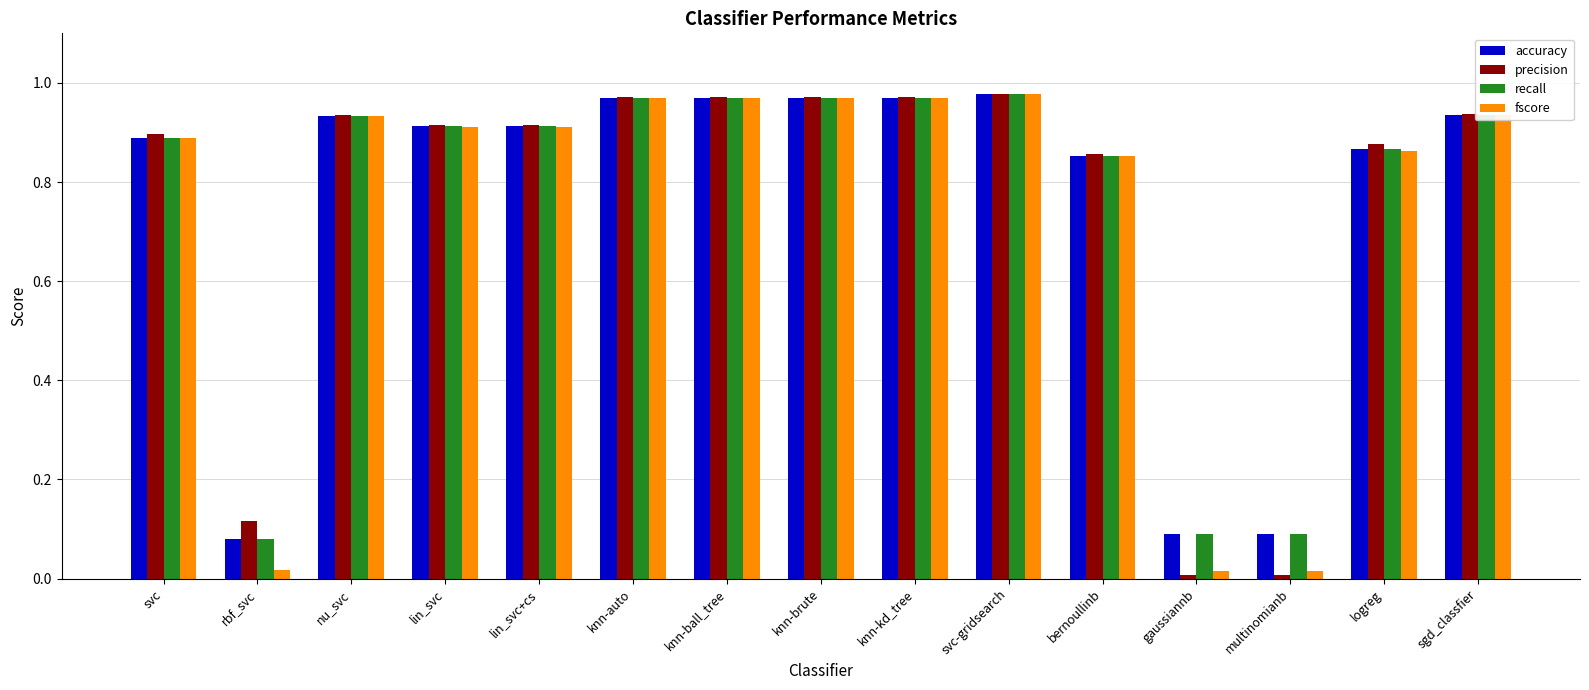

The value of recall at logreg is 0.3. True or false?

False